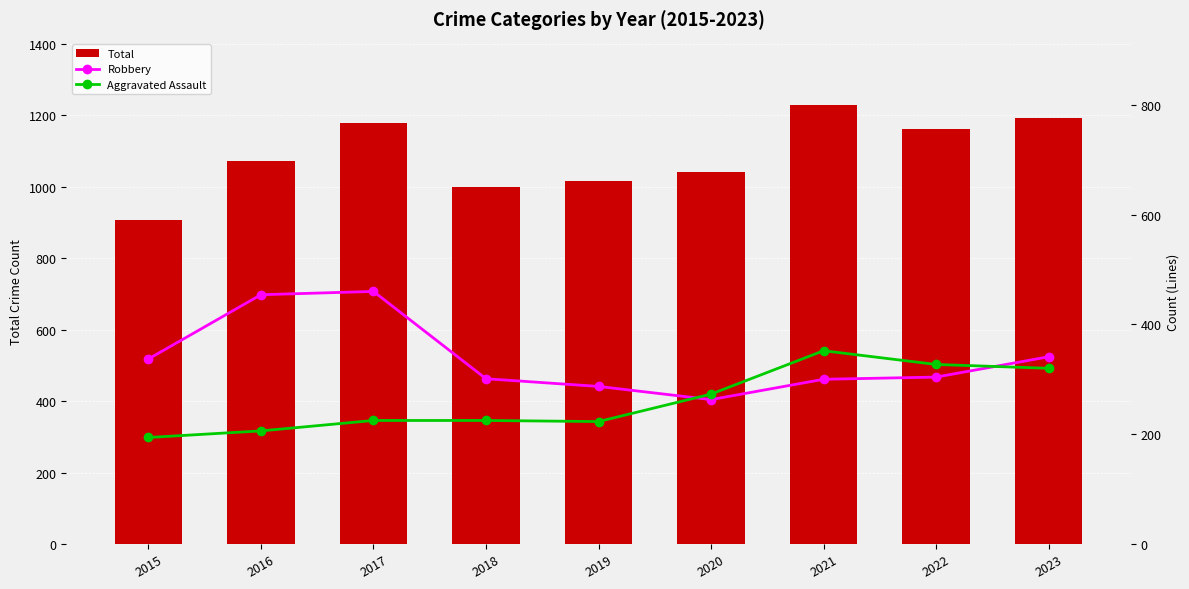

At how many categories does at least one series exceed 350?

9